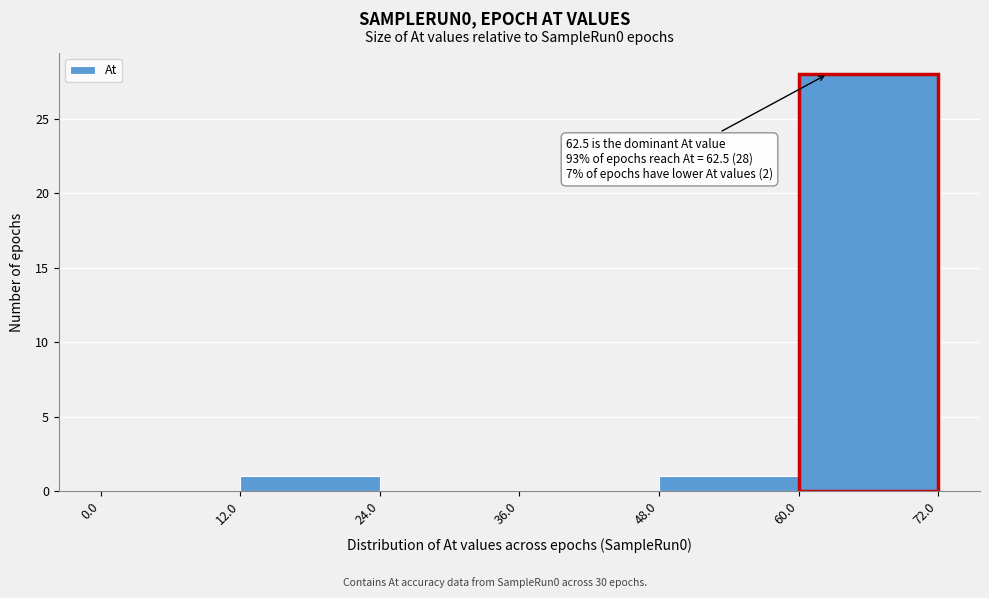

Which range on the x-axis has the tallest bar?

60.0 to 72.0